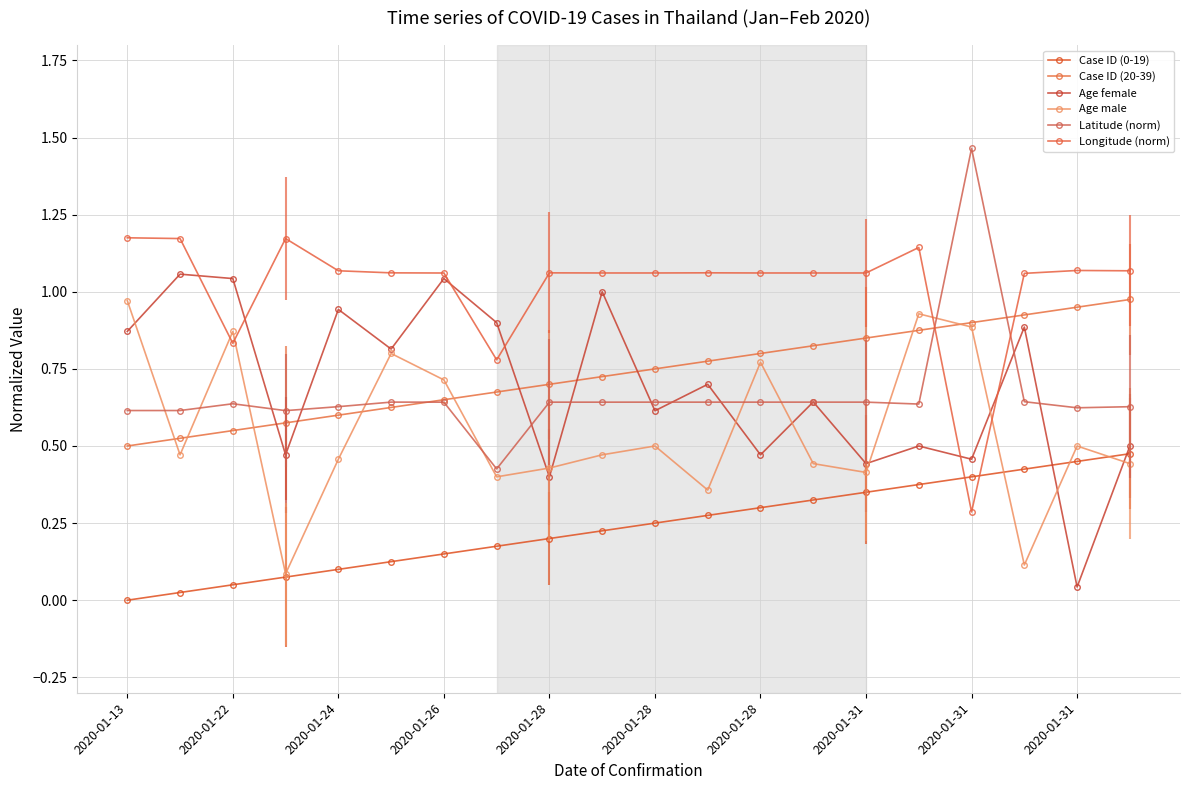

How many positive values does the Case ID (0-19) series have?

19